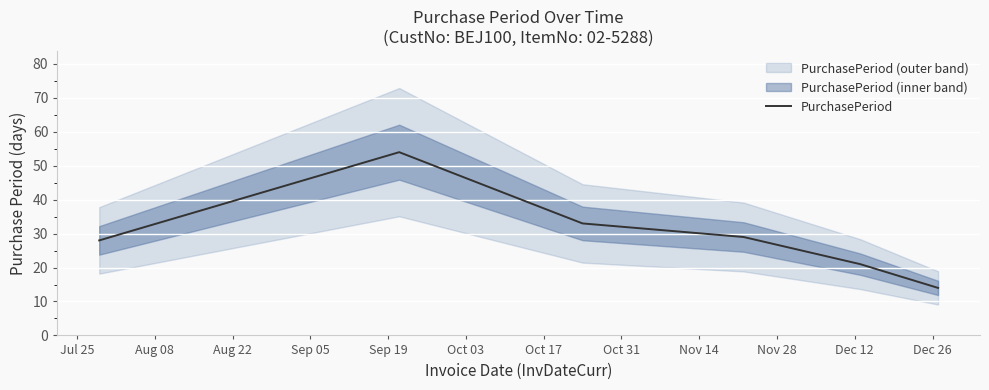

Reading right to left, list all the values displayed in this chart.

14	21	29	33	54	28